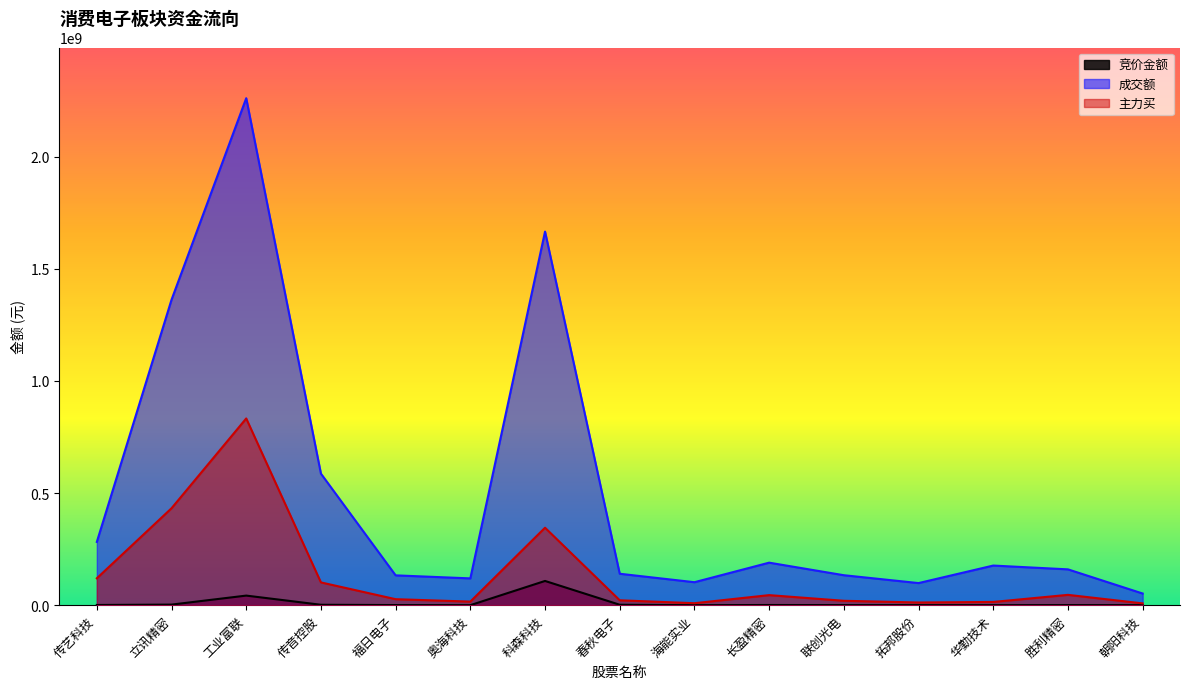

What is the total value across all series at 拓邦股份?

110838997